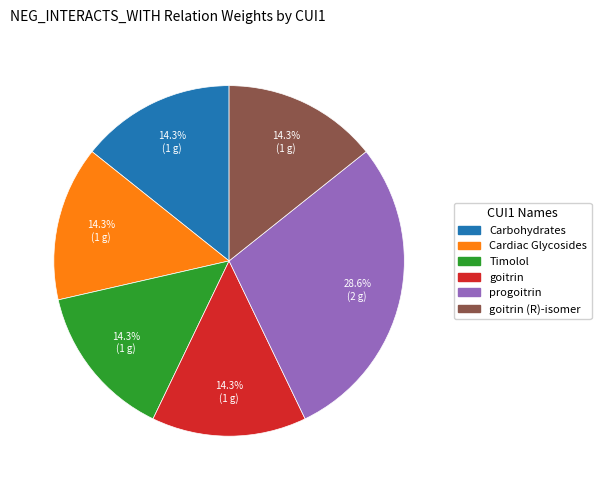

Is there any slice that represents more than half of the pie?

No